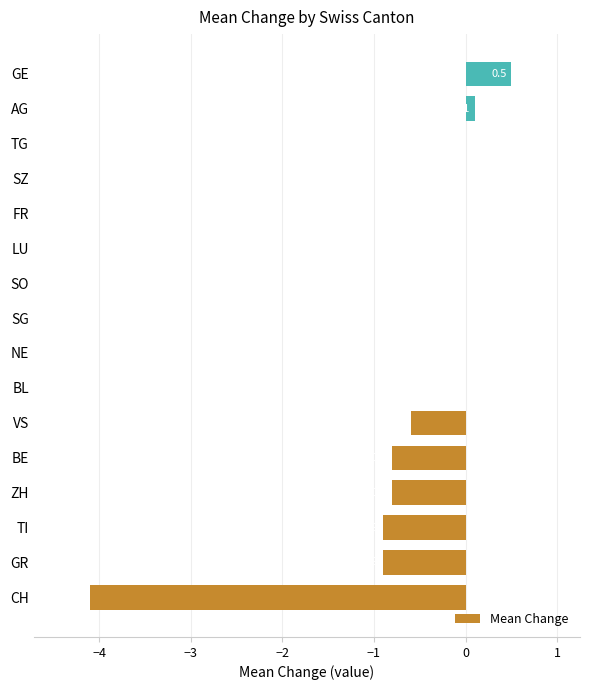

Which label corresponds to the largest value in the chart?

GE